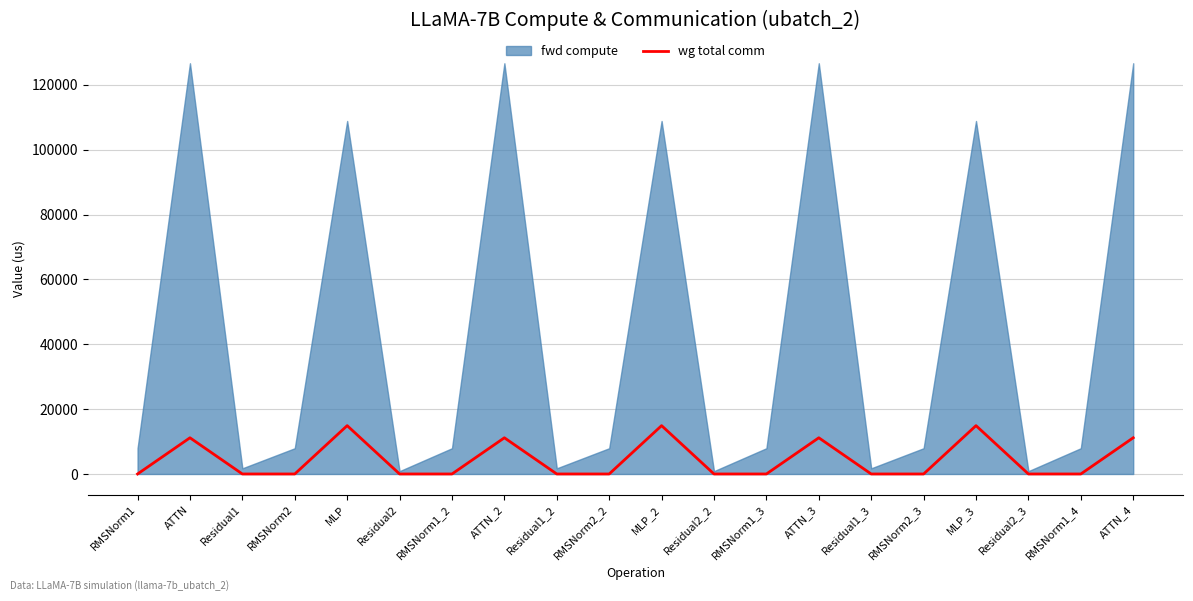

How many points are higher than both their immediate neighbors (excluding endpoints)?

6